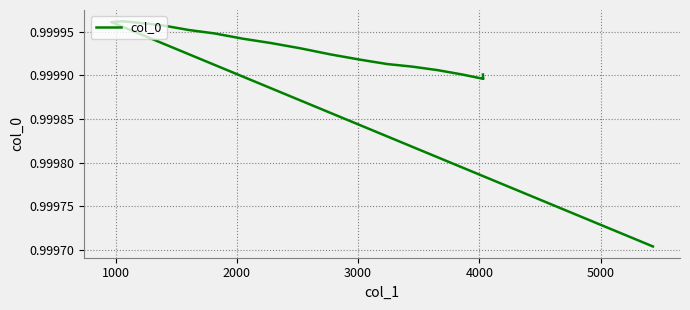

Count the values in the range 0 to 1.

20